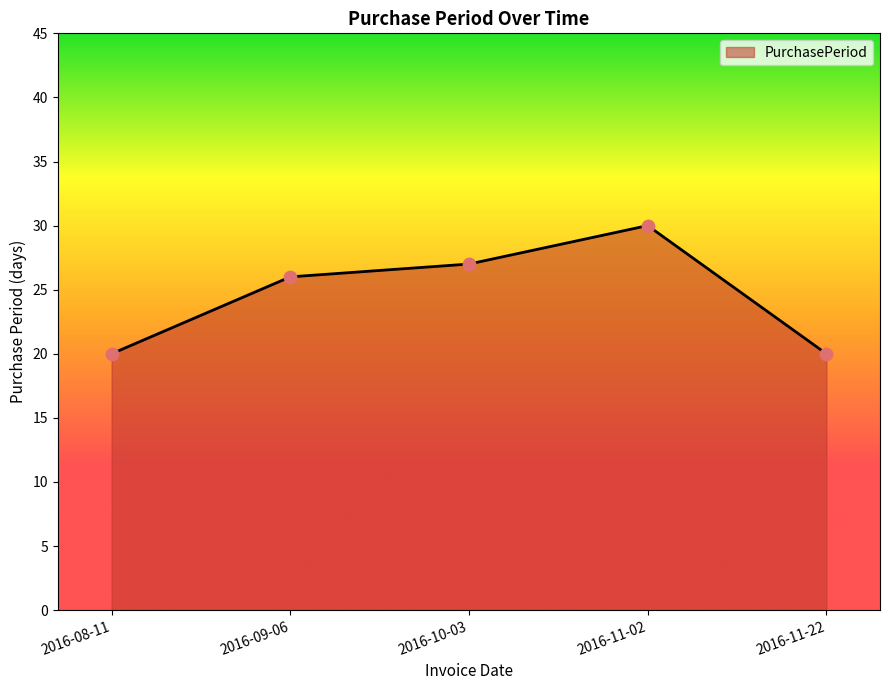

Between 2016-10-03 and 2016-11-02, which is larger?

2016-11-02